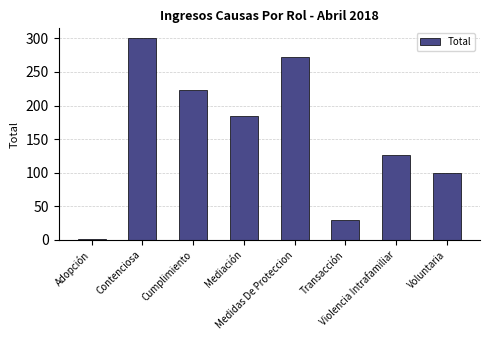

What position from the right is Mediación?

5